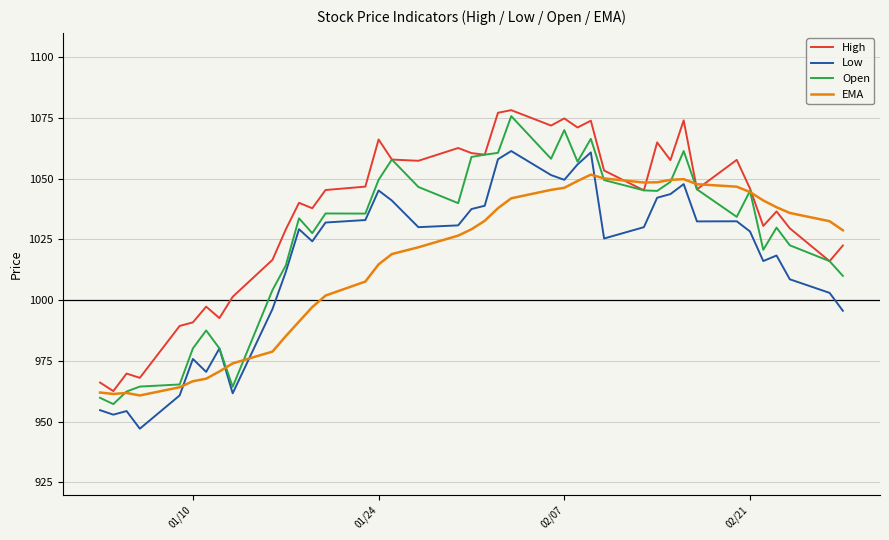

True or false: High and Low cross at least once.

False